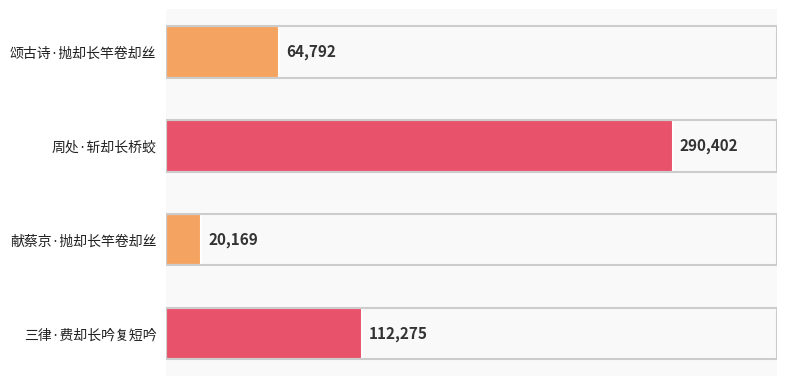

What is the average value?

121910